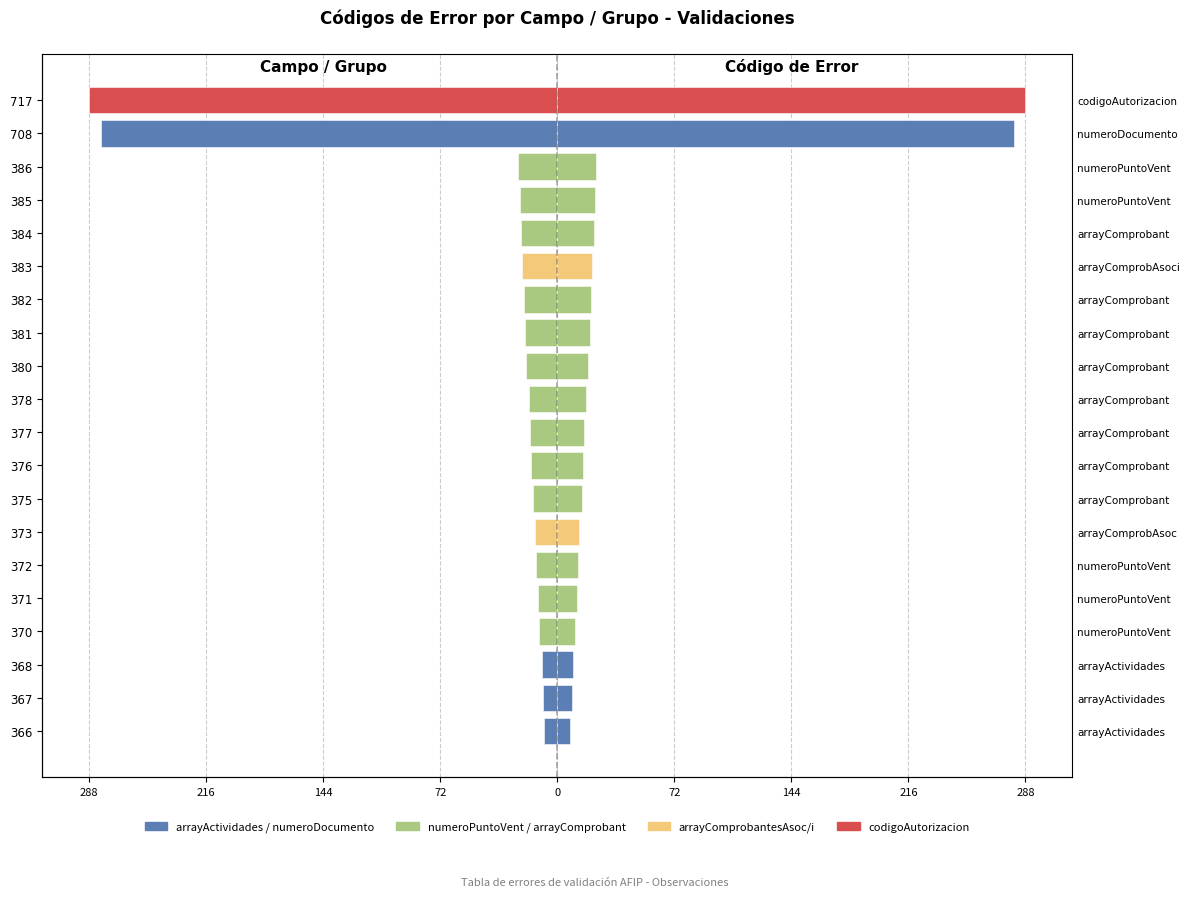

How many bars are there in total?

40